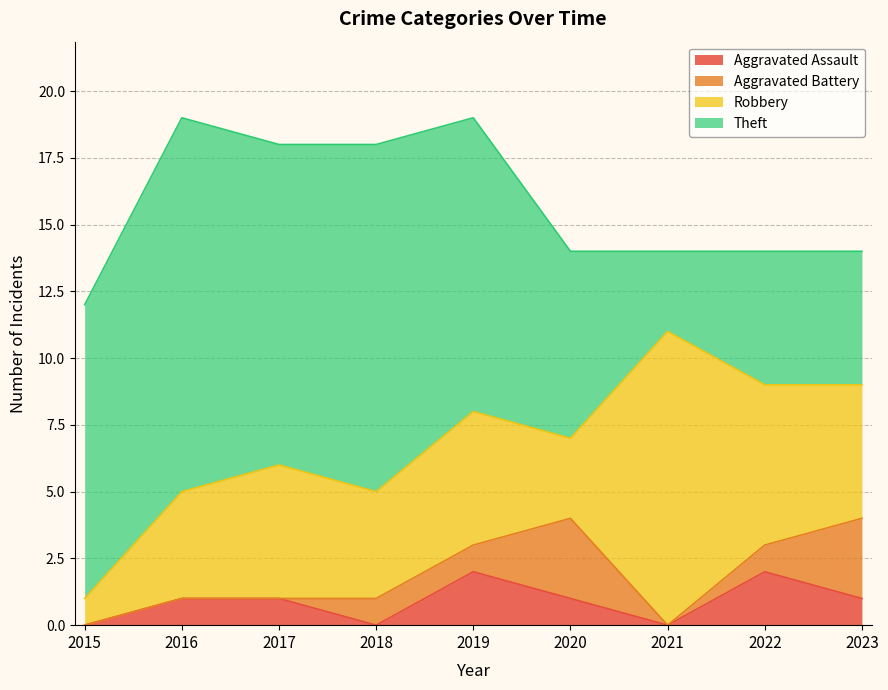

Reading left to right, extract all data points from this chart.

Aggravated Assault: 0	1	1	0	2	1	0	2	1
Aggravated Battery: 0	0	0	1	1	3	0	1	3
Robbery: 1	4	5	4	5	3	11	6	5
Theft: 11	14	12	13	11	7	3	5	5